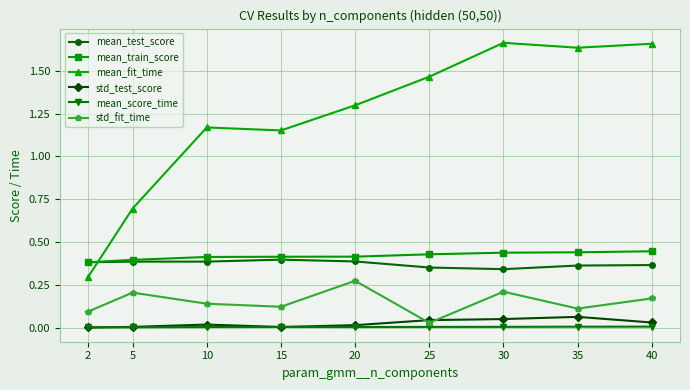

True or false: mean_test_score and std_test_score cross at least once.

False